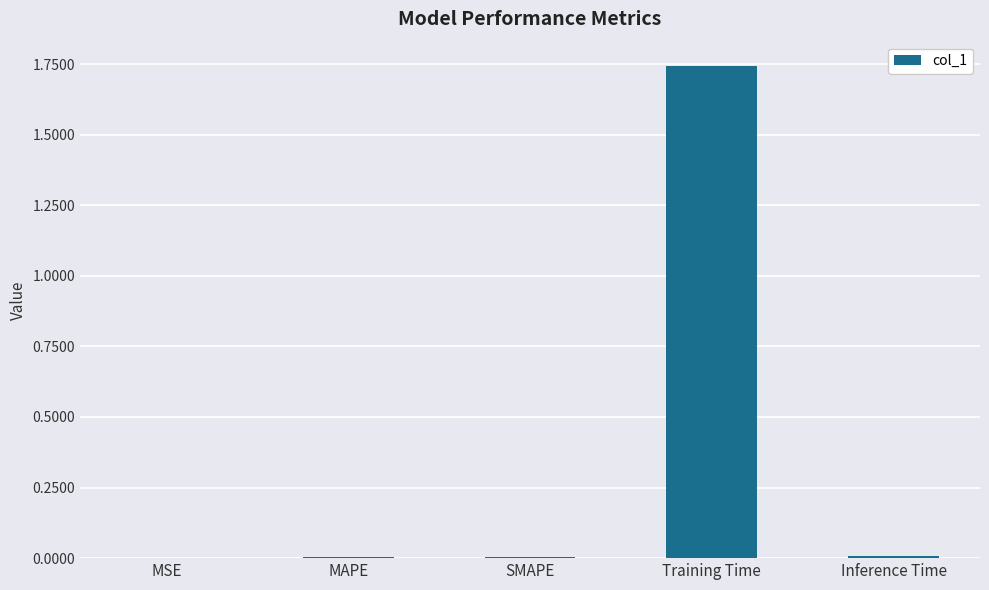

Which label corresponds to the largest value in the chart?

Training Time